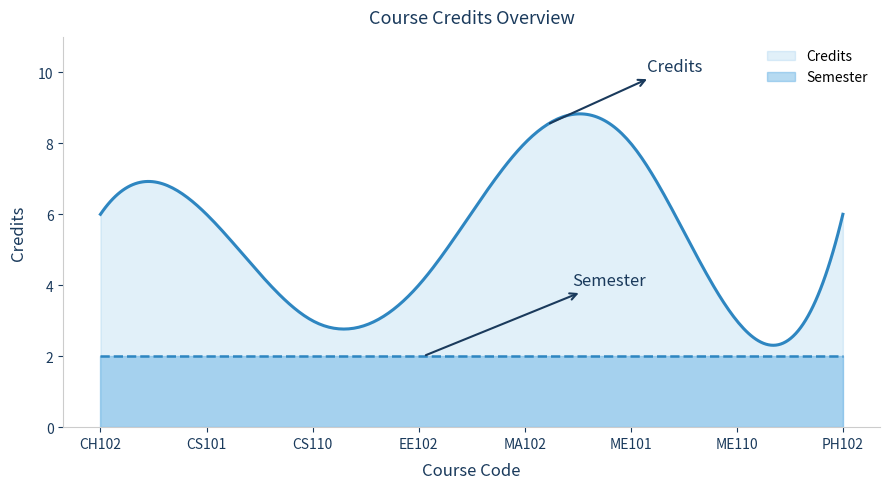

List the series in order of their peak value, highest first.

Credits, Semester